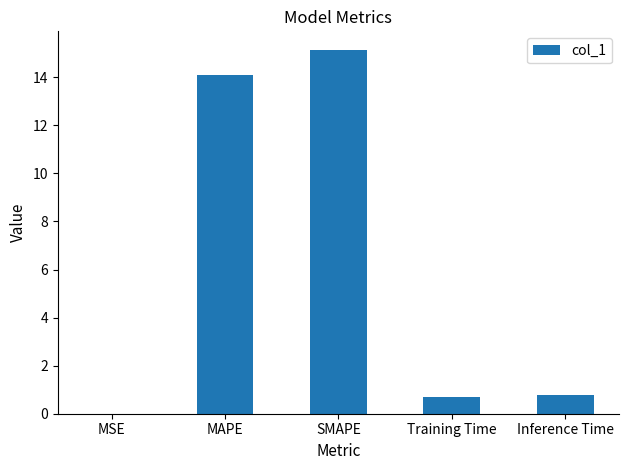

Are the bars grouped side by side (vs. stacked)?

No